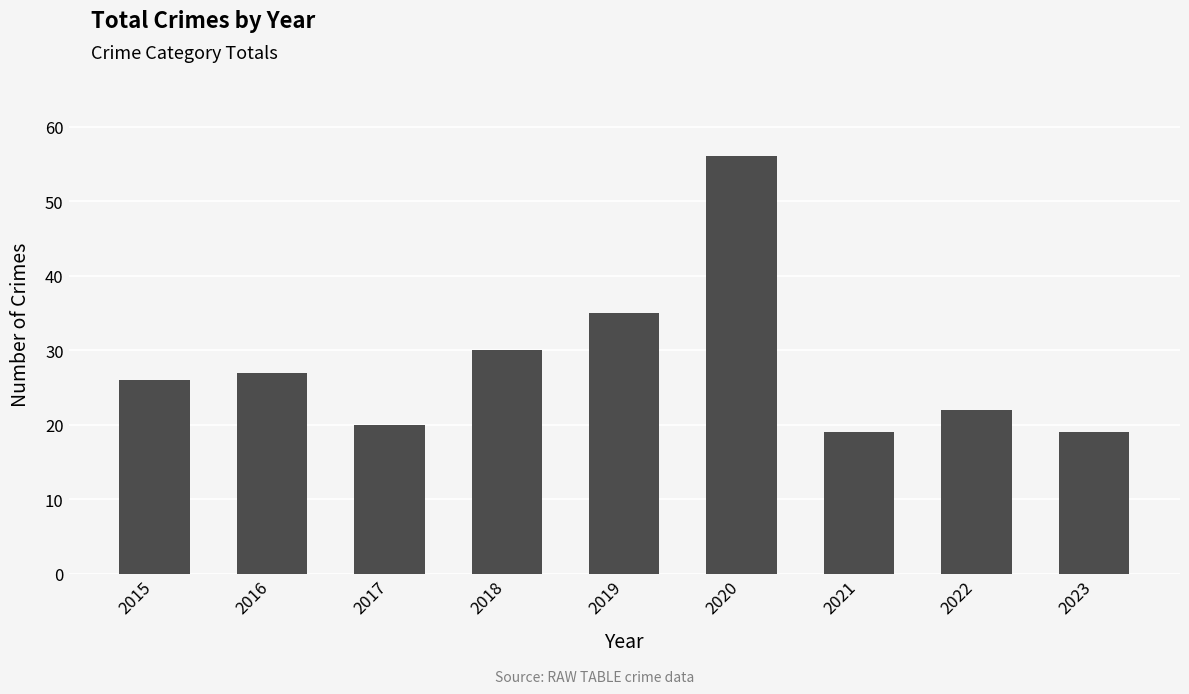

How many data points are less than 26?

4